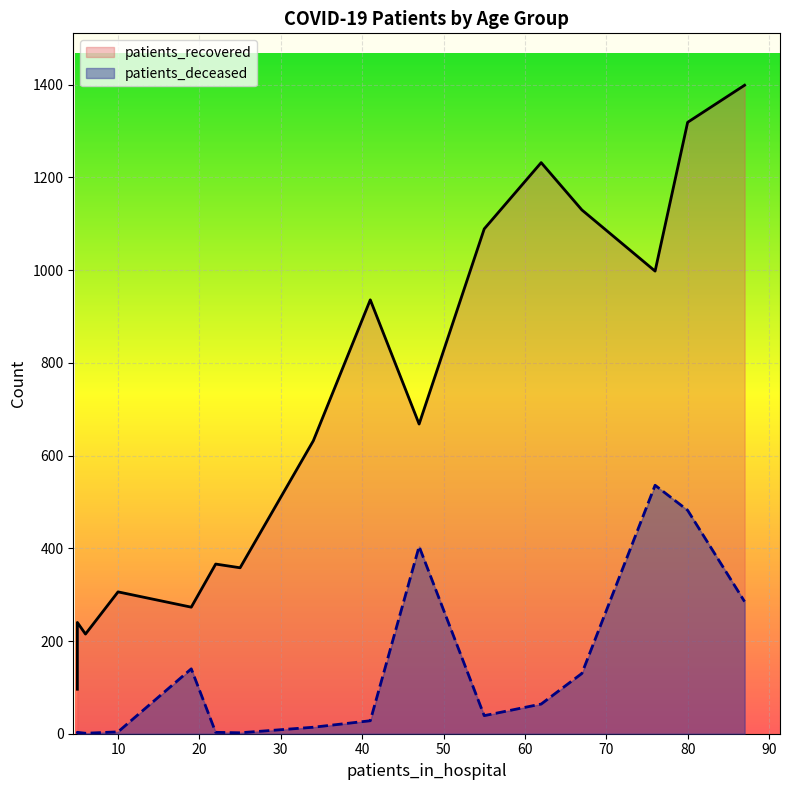

Rank the series at 25-29 from highest to lowest value.

patients_recovered, patients_deceased